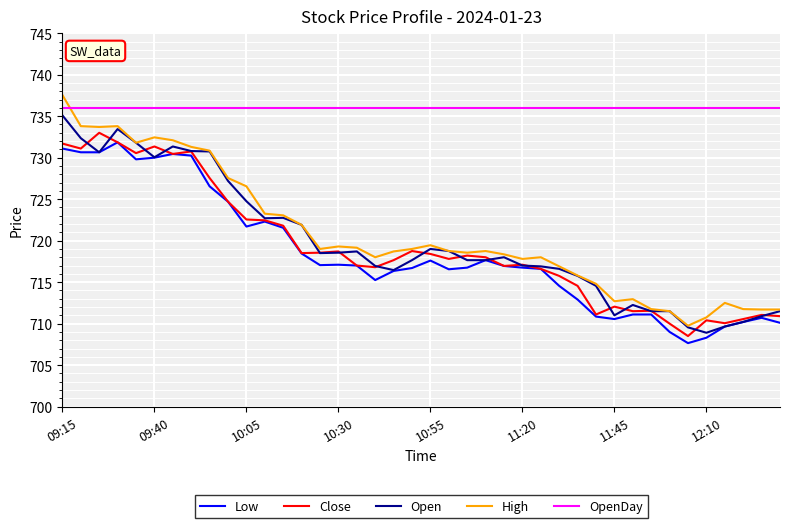

What is the sum of all OpenDay values?

29440.0